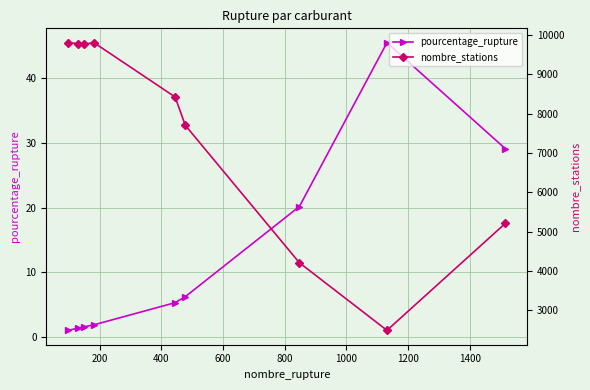

What is the highest value of the pourcentage_rupture series?

45.5